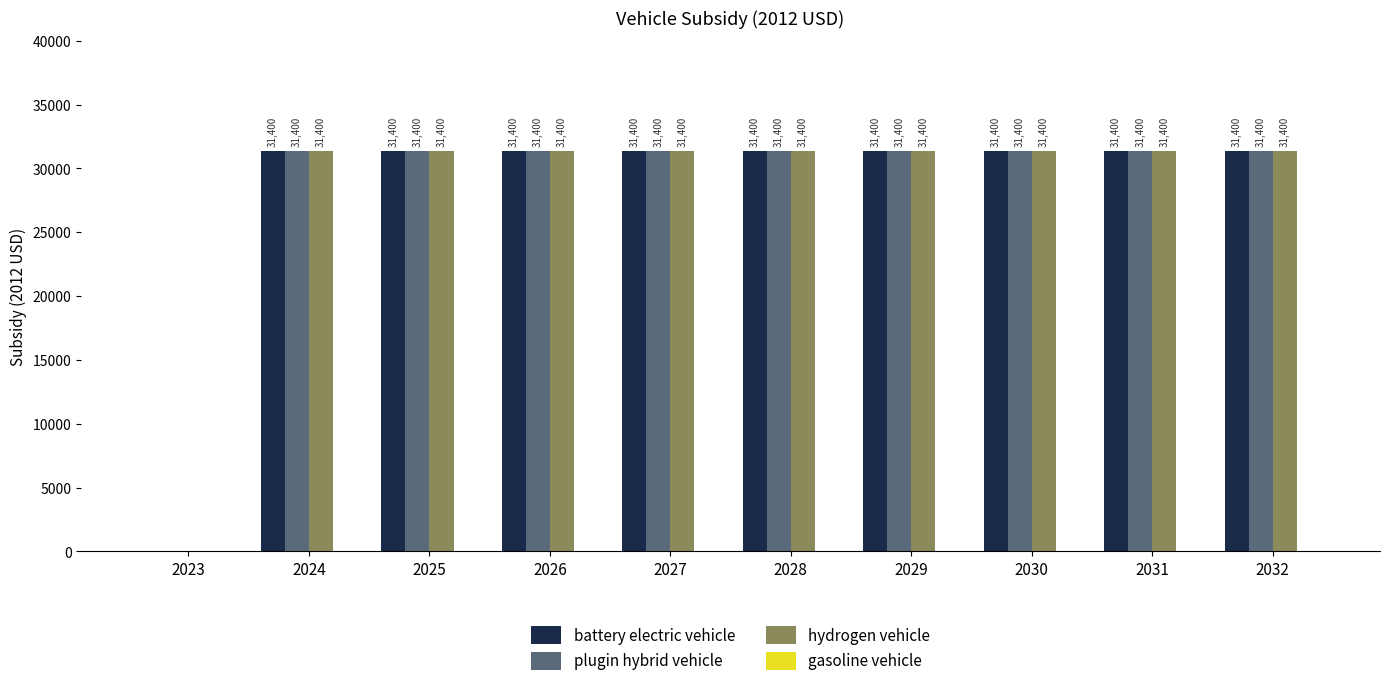

What is the maximum value for hydrogen vehicle?

31400